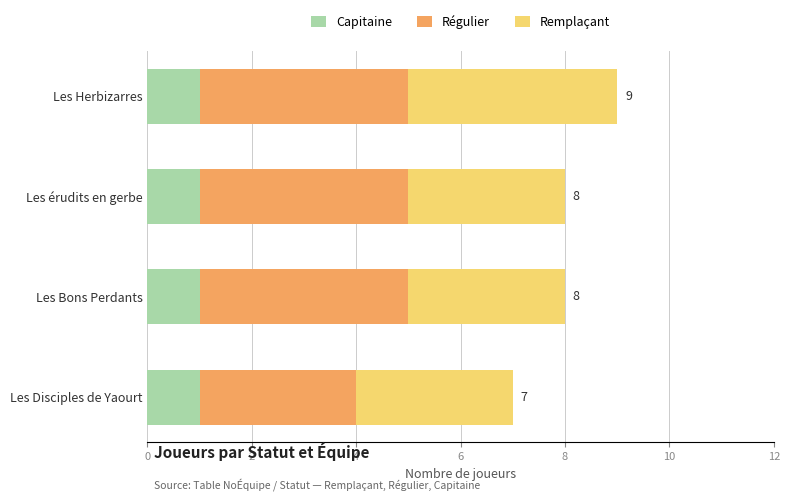

Is it true that Capitaine equals 1 at Les Bons Perdants?

True